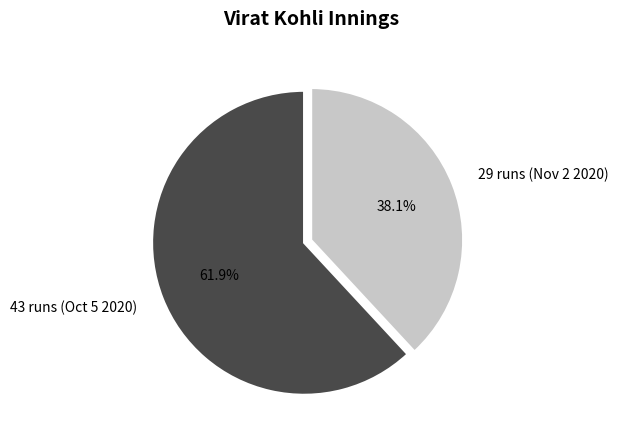

What is the smallest slice in the pie chart?

29 runs (Nov 2 2020)